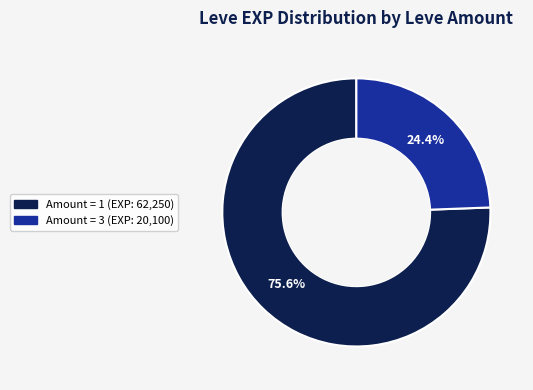

Does any single category account for the majority?

Yes